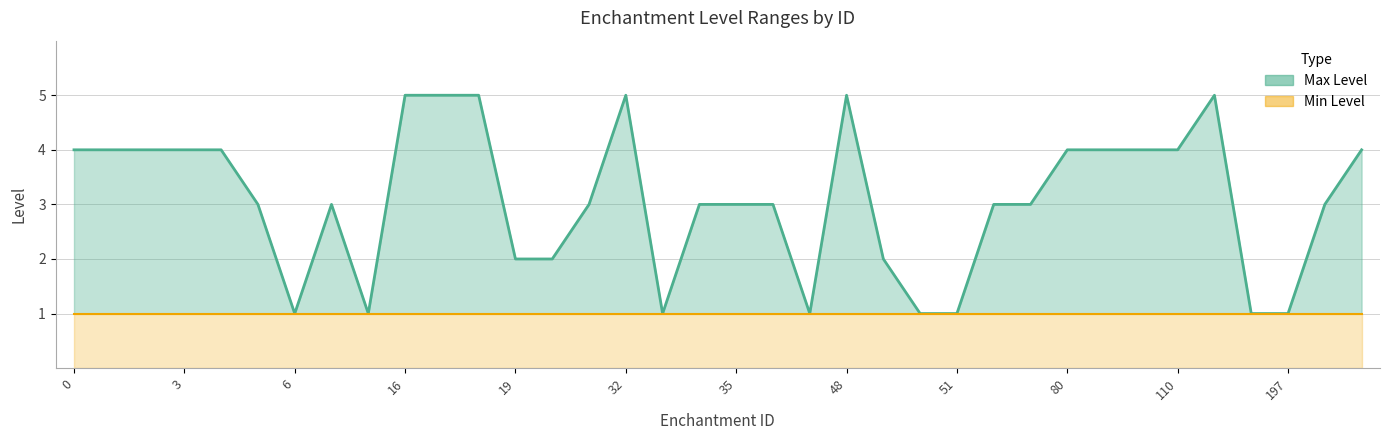

What is the sum of the values at 180 and 19?

7